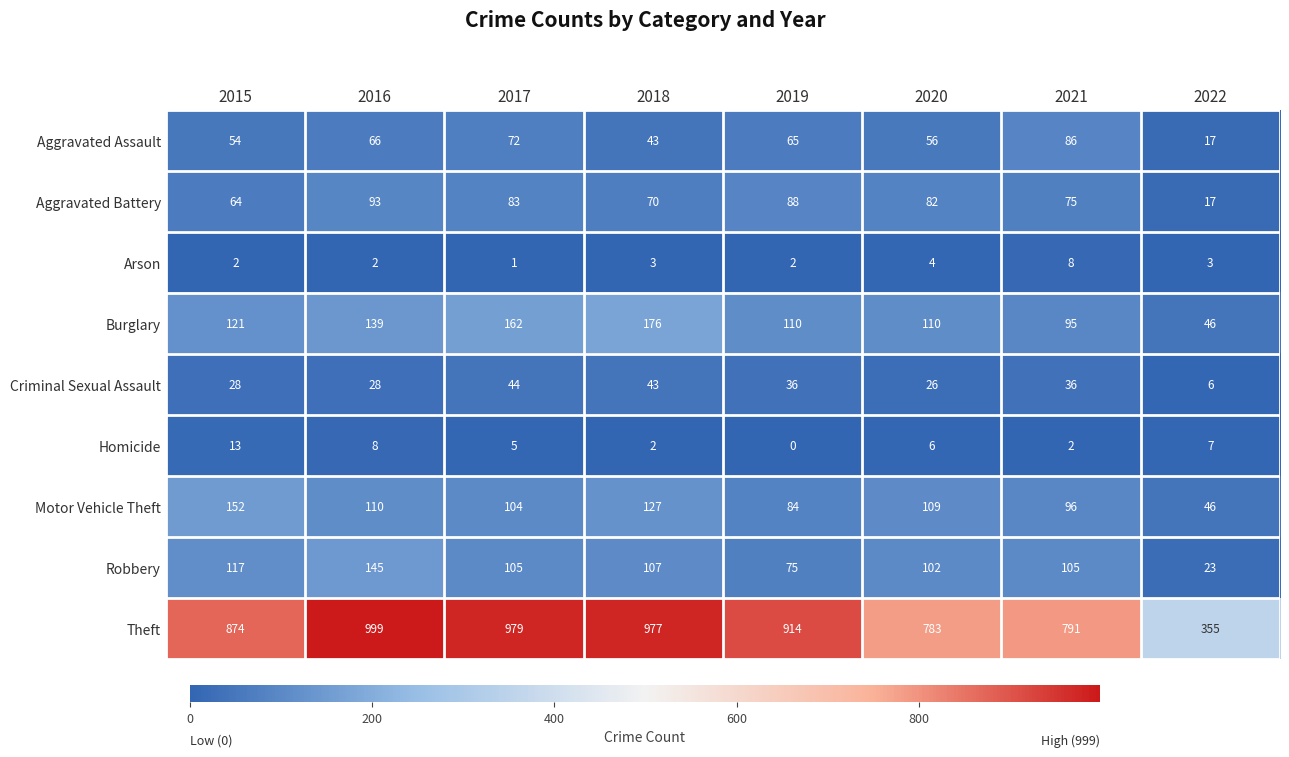

Is it true that Arson equals 3 at 2016?

False